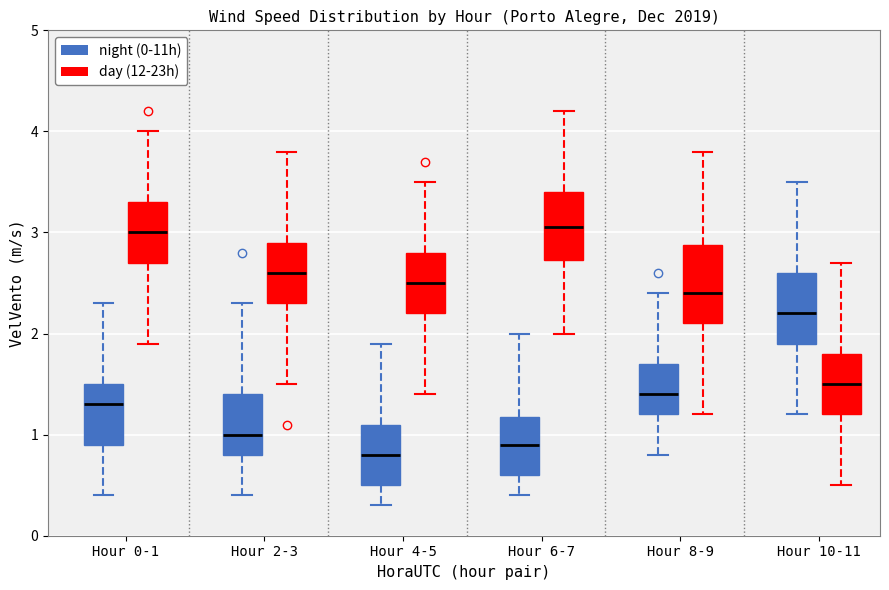

Reading left to right, transcribe this box plot: for each box, give where its median line is, the range the box spans, and where its two whiskers end, as read against the y-axis. The values are not printed on the chart, so give them approximately, as read against the axis.

Hour 0-1 (night (0-11h)): median 1.3, box 0.9 to 1.5, whiskers 0.4 to 2.3
Hour 0-1 (day (12-23h)): median 3.0, box 2.7 to 3.3, whiskers 1.9 to 4.0
Hour 2-3 (night (0-11h)): median 1.0, box 0.8 to 1.4, whiskers 0.4 to 2.3
Hour 2-3 (day (12-23h)): median 2.6, box 2.3 to 2.9, whiskers 1.5 to 3.8
Hour 4-5 (night (0-11h)): median 0.8, box 0.5 to 1.1, whiskers 0.3 to 1.9
Hour 4-5 (day (12-23h)): median 2.5, box 2.2 to 2.8, whiskers 1.4 to 3.5
Hour 6-7 (night (0-11h)): median 0.9, box 0.6 to 1.2, whiskers 0.4 to 2.0
Hour 6-7 (day (12-23h)): median 3.1, box 2.7 to 3.4, whiskers 2.0 to 4.2
Hour 8-9 (night (0-11h)): median 1.4, box 1.2 to 1.7, whiskers 0.8 to 2.4
Hour 8-9 (day (12-23h)): median 2.4, box 2.1 to 2.9, whiskers 1.2 to 3.8
Hour 10-11 (night (0-11h)): median 2.2, box 1.9 to 2.6, whiskers 1.2 to 3.5
Hour 10-11 (day (12-23h)): median 1.5, box 1.2 to 1.8, whiskers 0.5 to 2.7